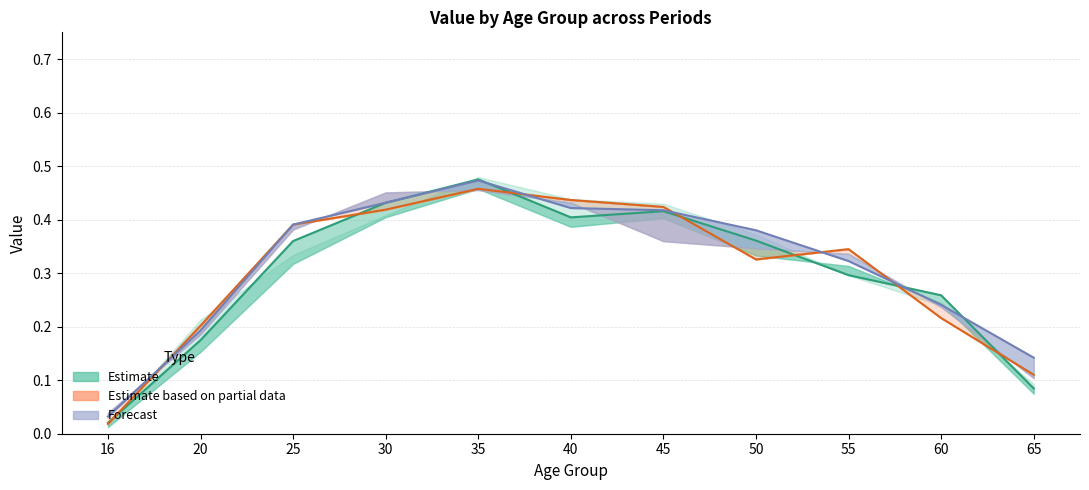

Reading right to left, transcribe all the data shown in this chart.

p3: 0.1	0.3	0.3	0.4	0.4	0.4	0.5	0.4	0.4	0.2	0.0
p4: 0.1	0.2	0.3	0.4	0.4	0.4	0.5	0.4	0.4	0.2	0.0
p6: 0.1	0.2	0.3	0.3	0.4	0.4	0.5	0.4	0.4	0.2	0.0